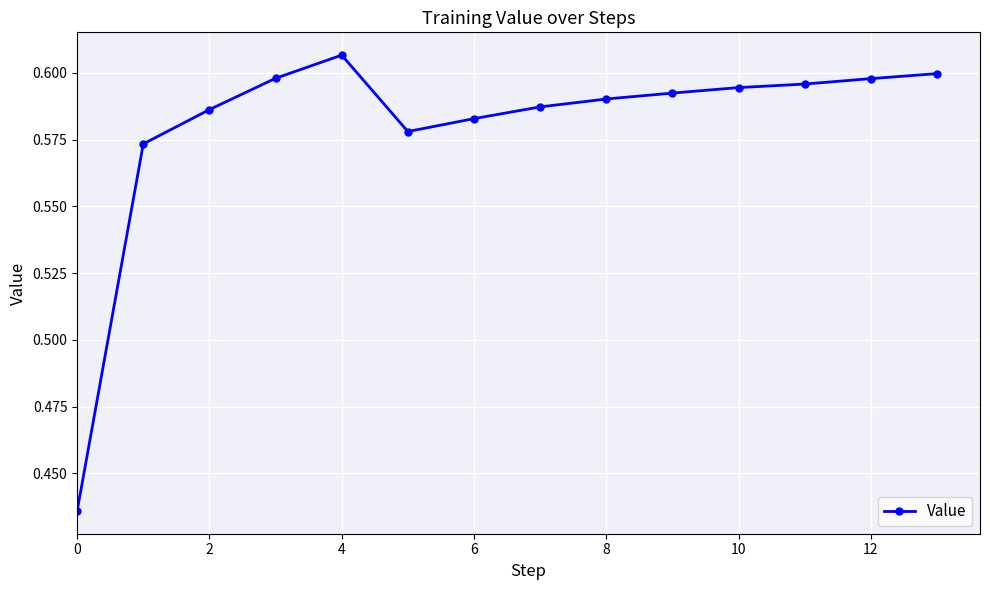

True or false: the data has more than 0 interior local peaks.

True